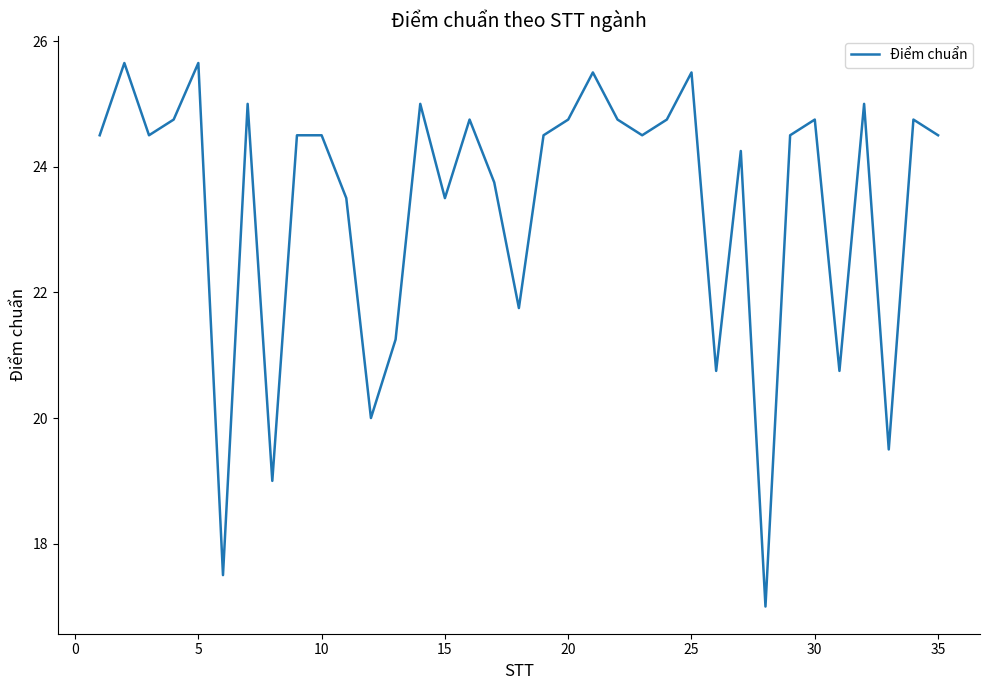

What is the minimum value shown in the chart?

17.0